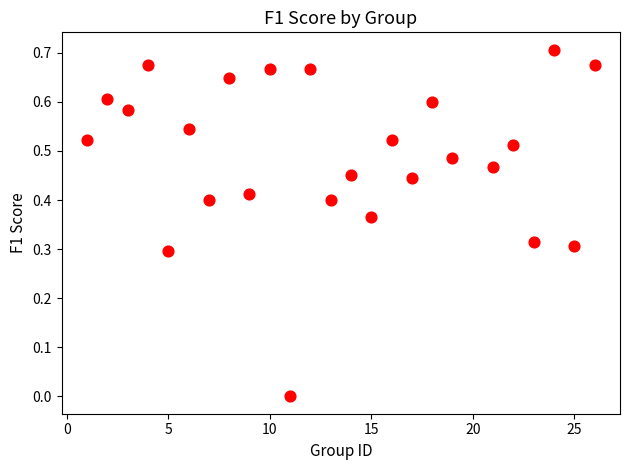

What is the range of X values (max minus min)?

25.0